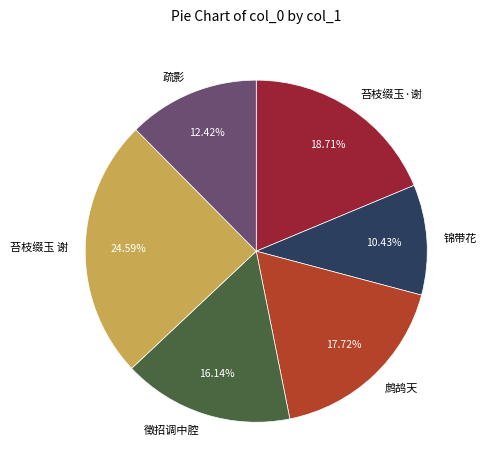

Does any single category account for the majority?

No